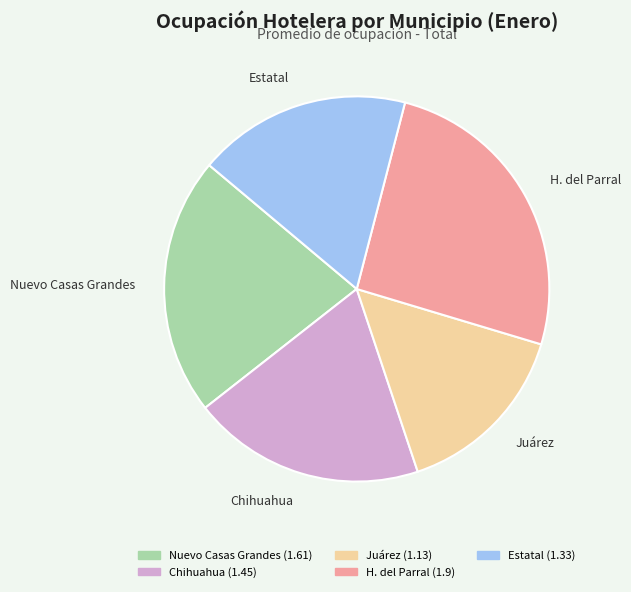

Which slice is the smallest?

Juárez